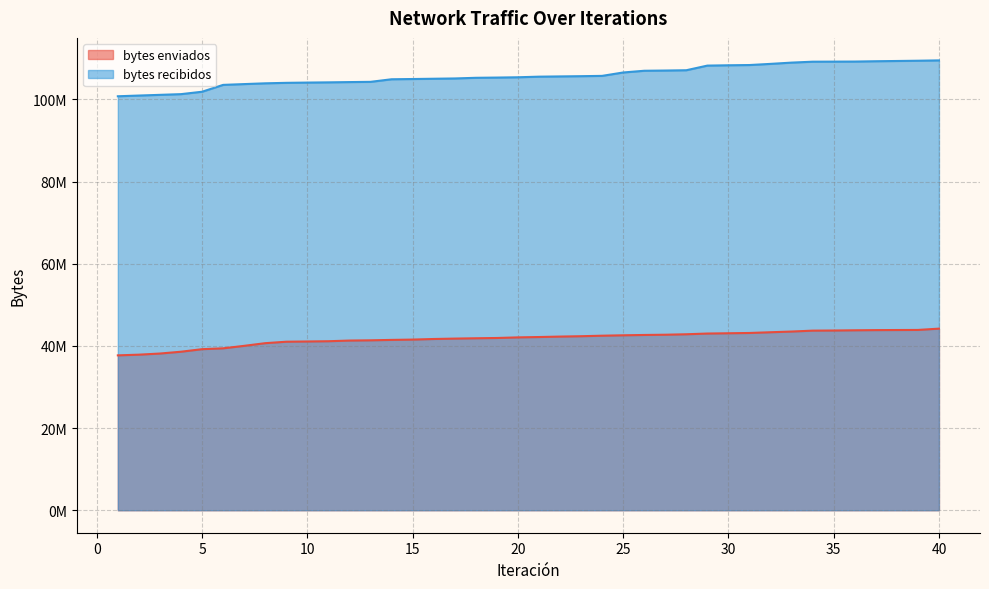

At which category is the sum across all series the highest?

40